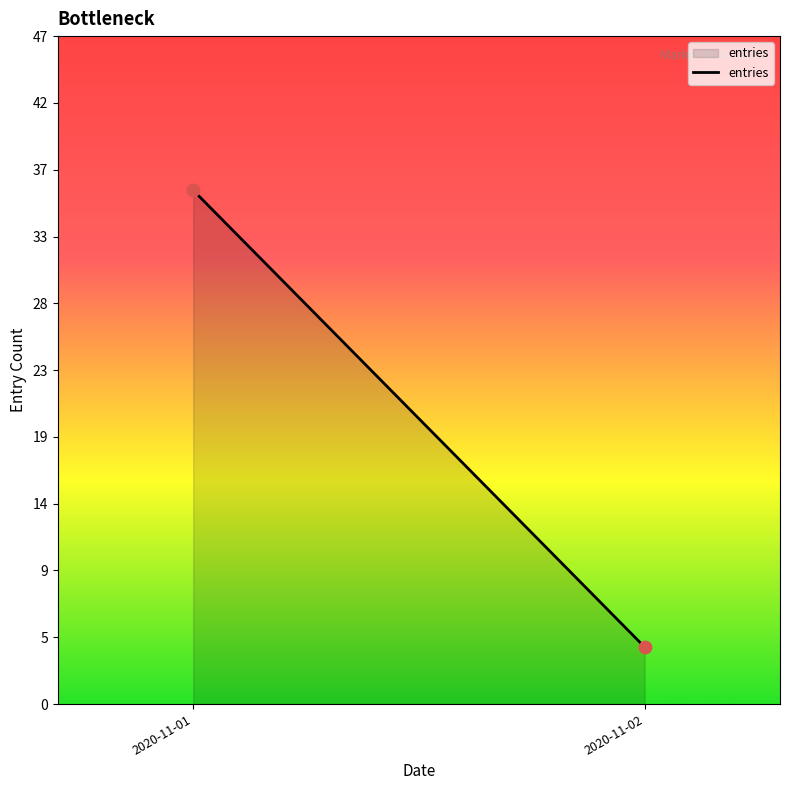

What is the average Y value?

20